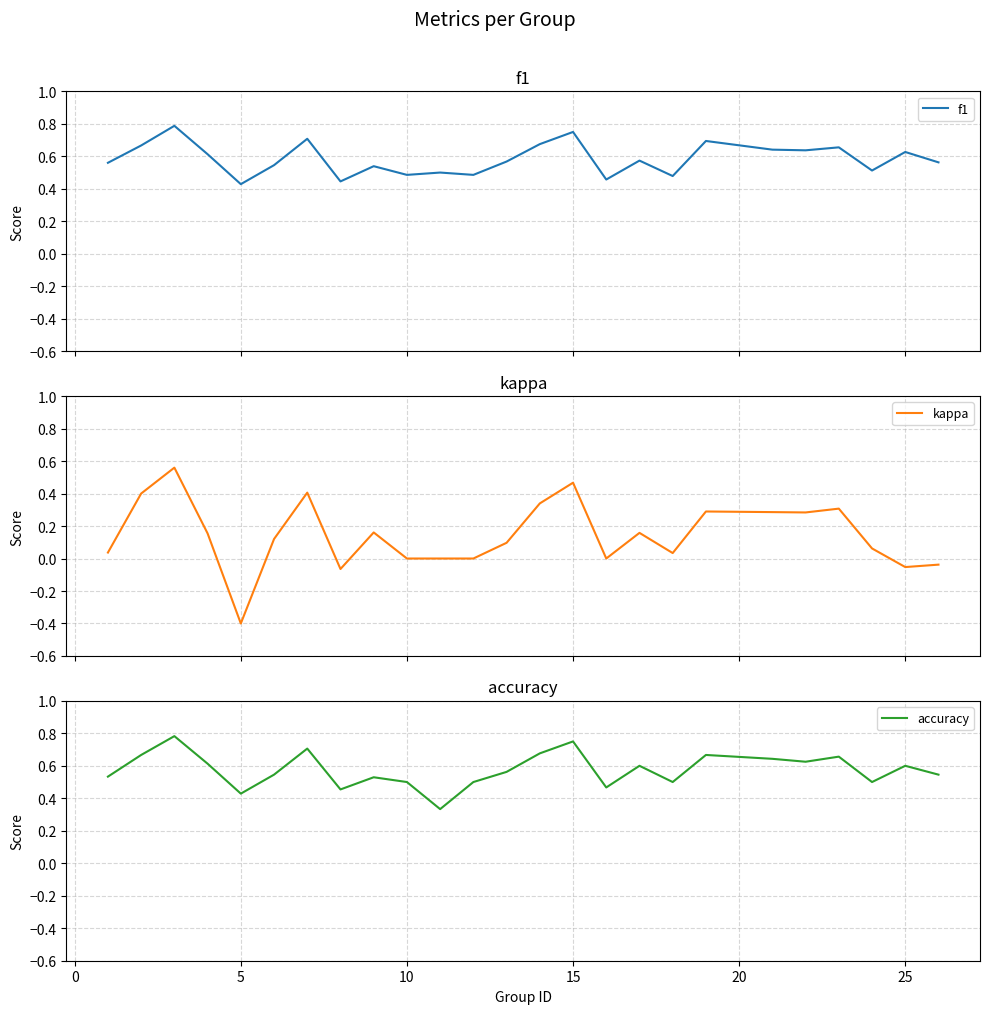

What is the minimum value for kappa?

-0.4